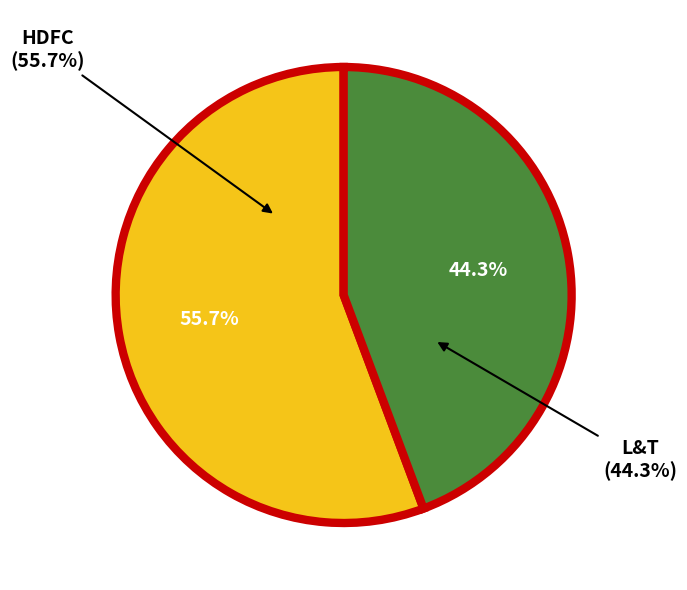

Which slice is the largest?

HDFC